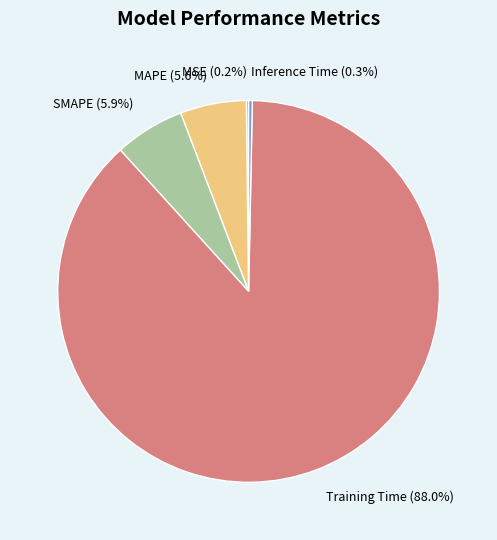

Combined, what portion of the pie is MAPE (5.6%) and Inference Time (0.3%)?

5.9%